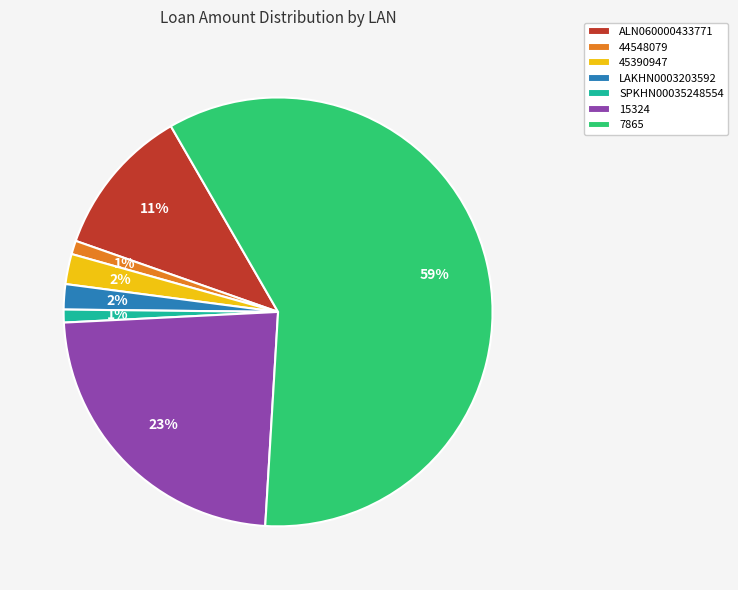

Which category accounts for the majority?

7865